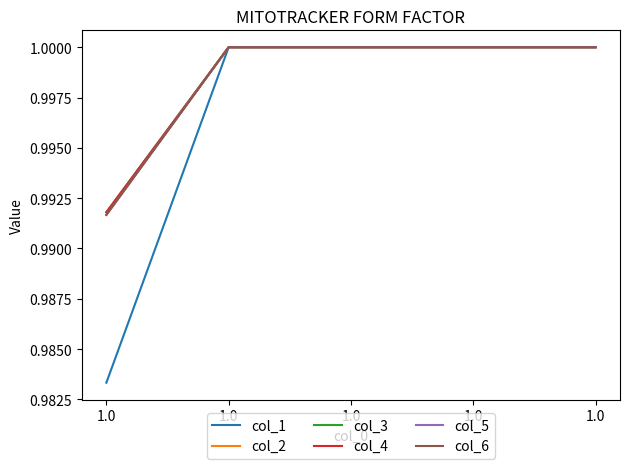

True or false: col_5 and col_3 cross at least once.

False